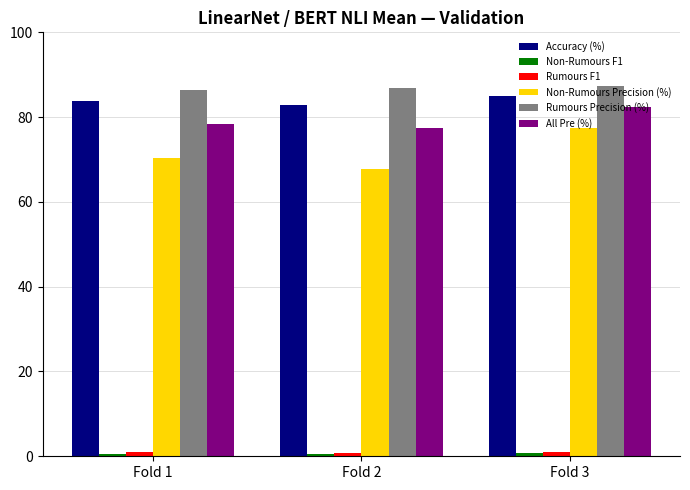

True or false: Accuracy (%) has a value of 83.8 at Fold 1.

True